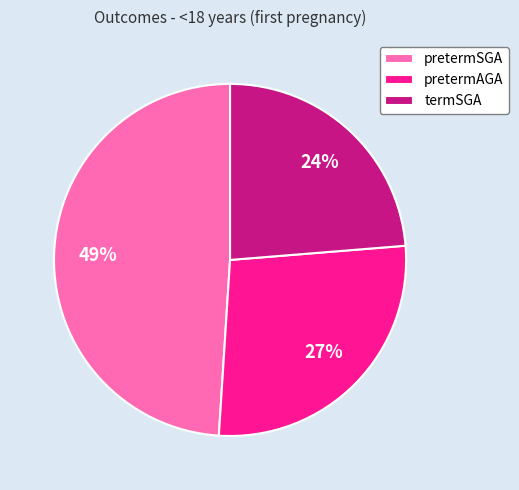

To the nearest percent, what percentage of the pie is pretermAGA?

27%